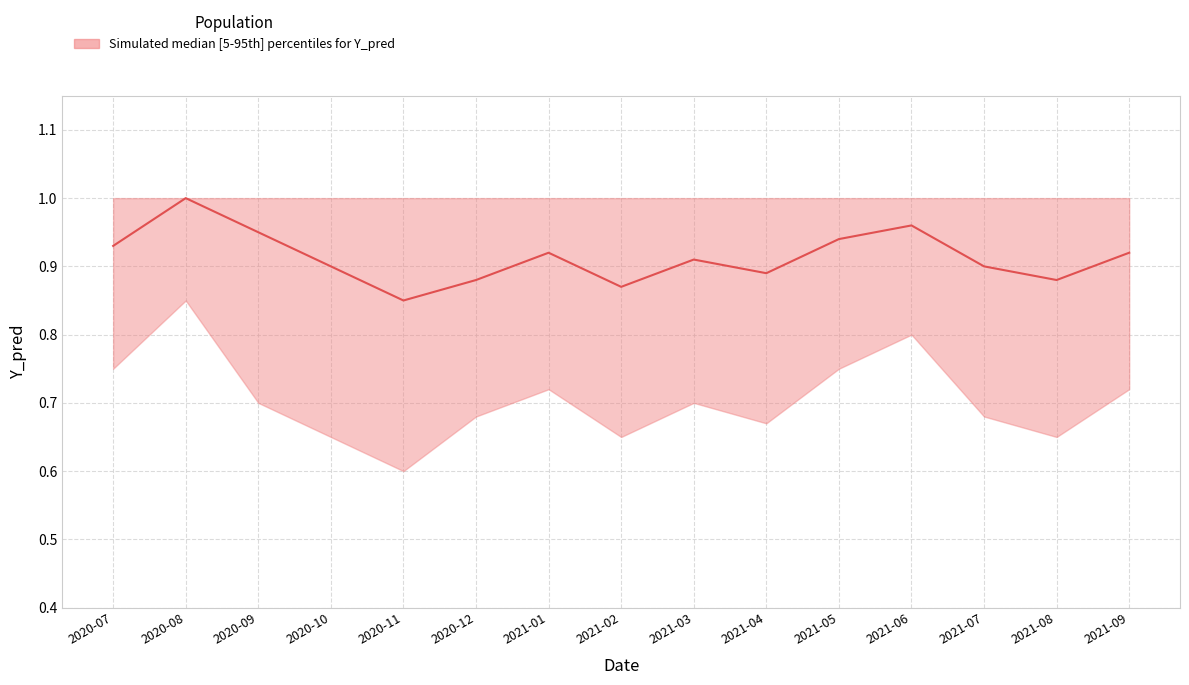

List the labels in order of value, smallest first.

2020-11, 2021-02, 2020-12, 2021-08, 2021-04, 2020-10, 2021-07, 2021-03, 2021-01, 2021-09, 2020-07, 2021-05, 2020-09, 2021-06, 2020-08